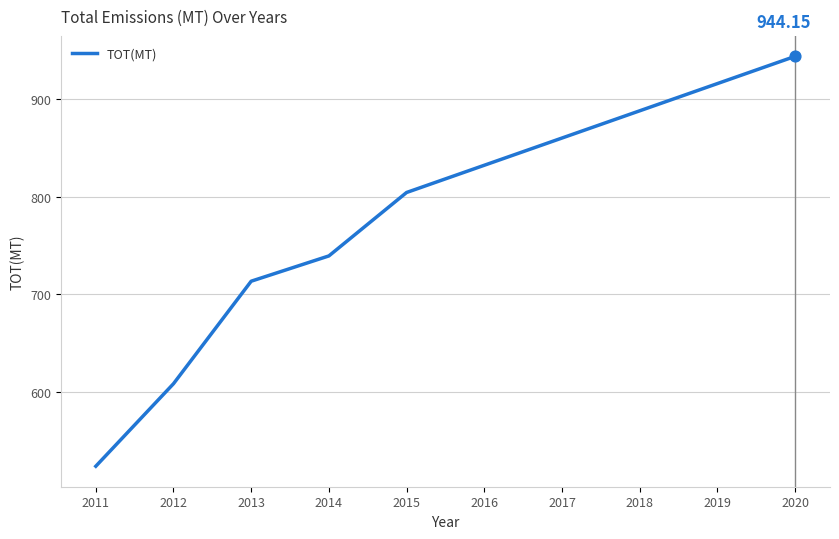

What is the ratio of the value at 2020 to the value at 2016?

1.1